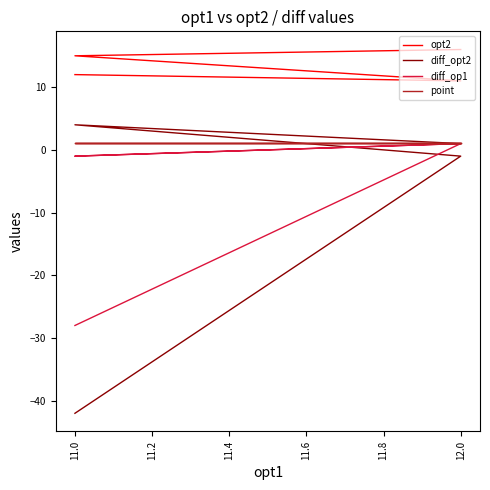

True or false: point and diff_op1 cross at least once.

False